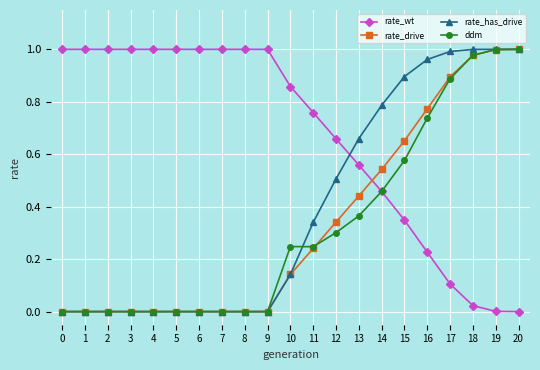

True or false: ddm has a value of 0.9 at 17.

True